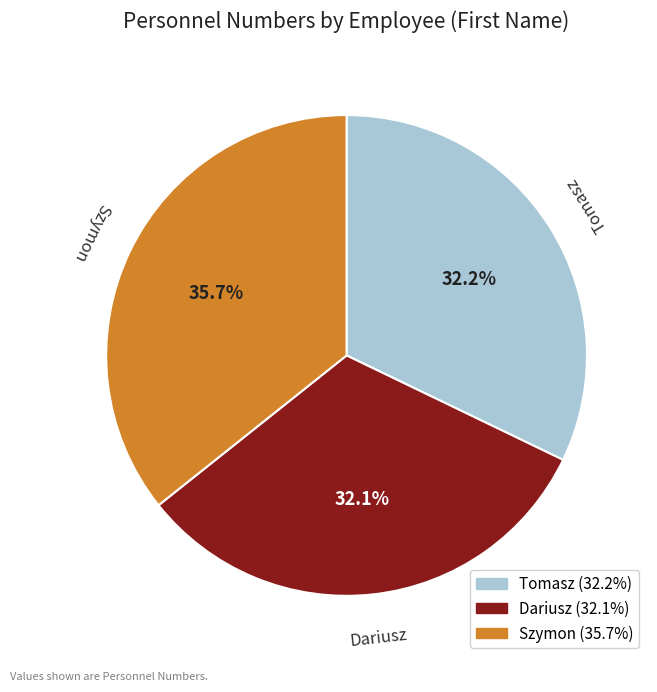

Which slice is the largest?

Szymon